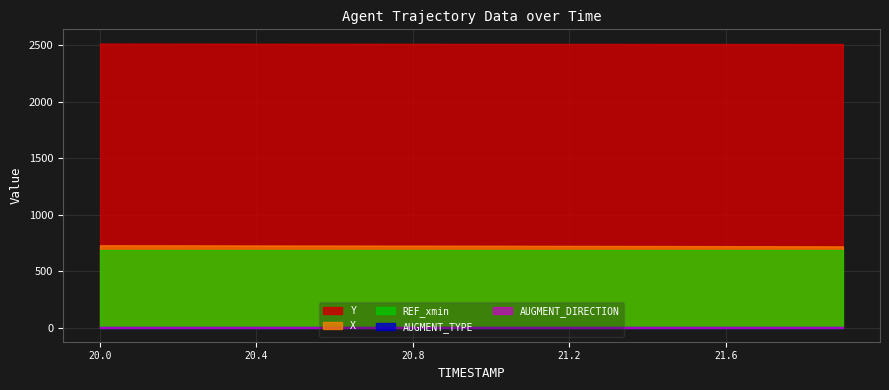

Is it true that X equals 718.5 at 21.9?

True